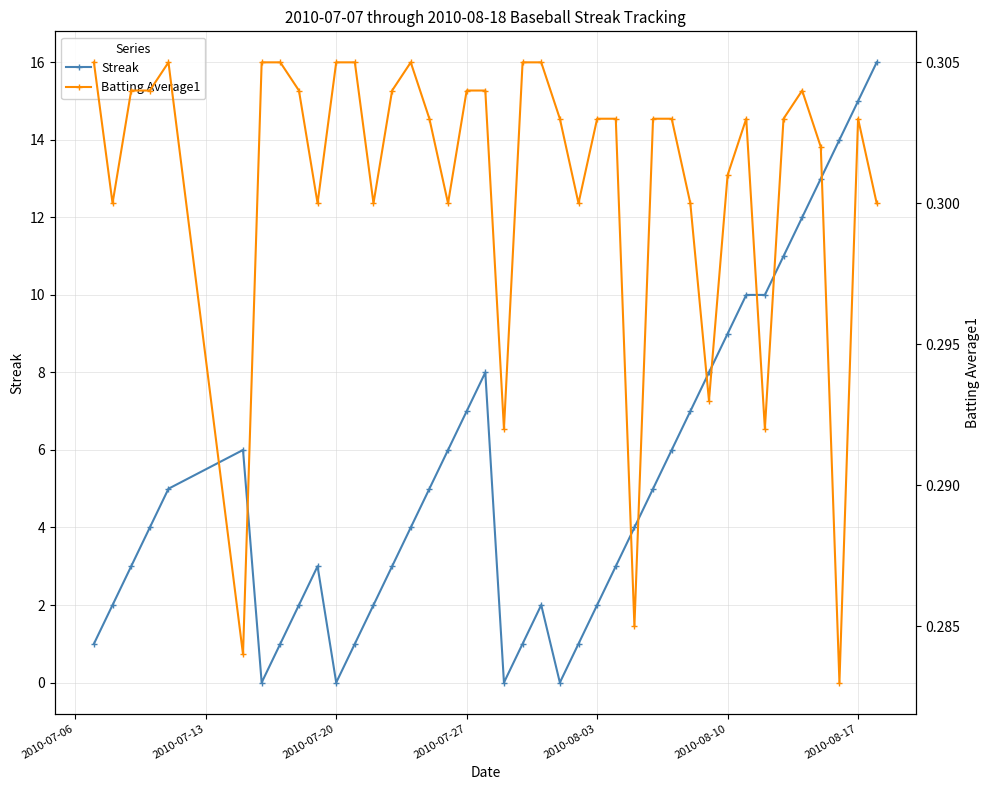

Reading left to right, transcribe all the data shown in this chart.

Streak: 1.0	2.0	3.0	4.0	5.0	6.0	0.0	1.0	2.0	3.0	0.0	1.0	2.0	3.0	4.0	5.0	6.0	7.0	8.0	0.0	1.0	2.0	0.0	1.0	2.0	3.0	4.0	5.0	6.0	7.0	8.0	9.0	10.0	10.0	11.0	12.0	13.0	14.0	15.0	16.0
Batting Average1: 0.3	0.3	0.3	0.3	0.3	0.3	0.3	0.3	0.3	0.3	0.3	0.3	0.3	0.3	0.3	0.3	0.3	0.3	0.3	0.3	0.3	0.3	0.3	0.3	0.3	0.3	0.3	0.3	0.3	0.3	0.3	0.3	0.3	0.3	0.3	0.3	0.3	0.3	0.3	0.3